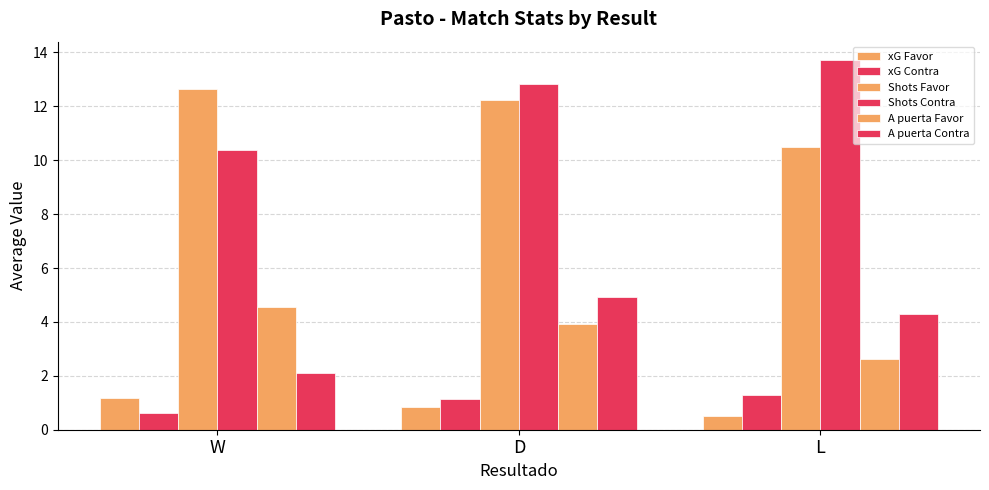

Is it true that A puerta Favor equals 4.5 at W?

True